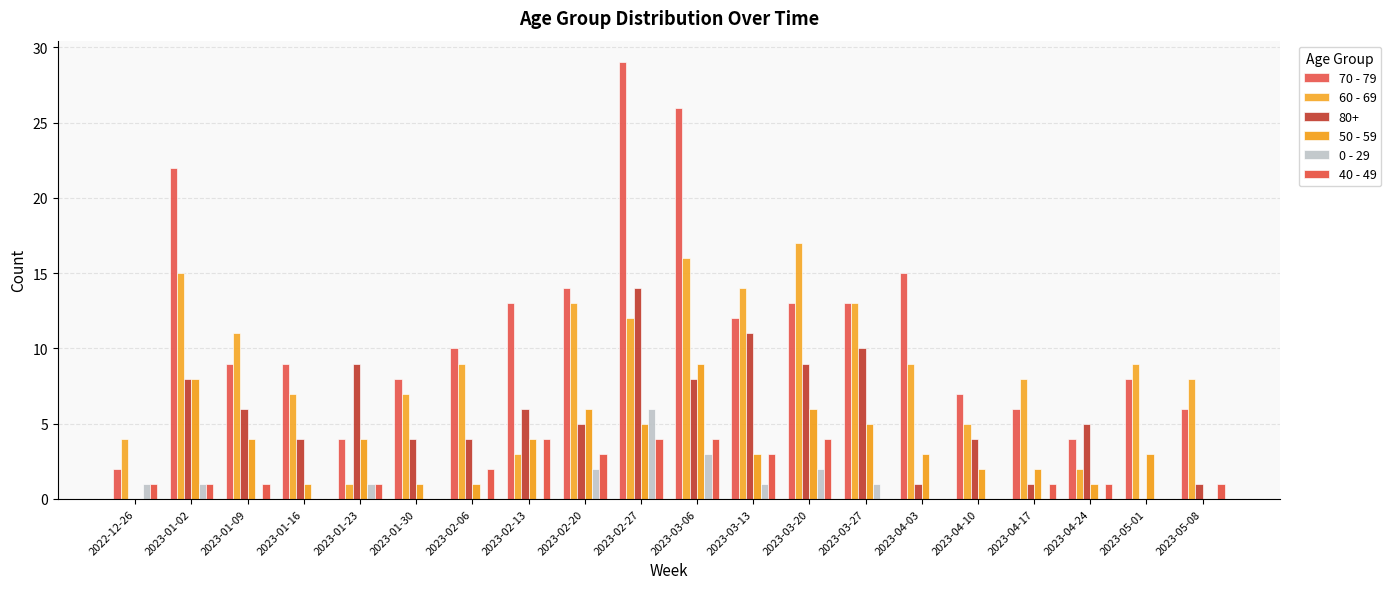

Are the bars horizontal?

No